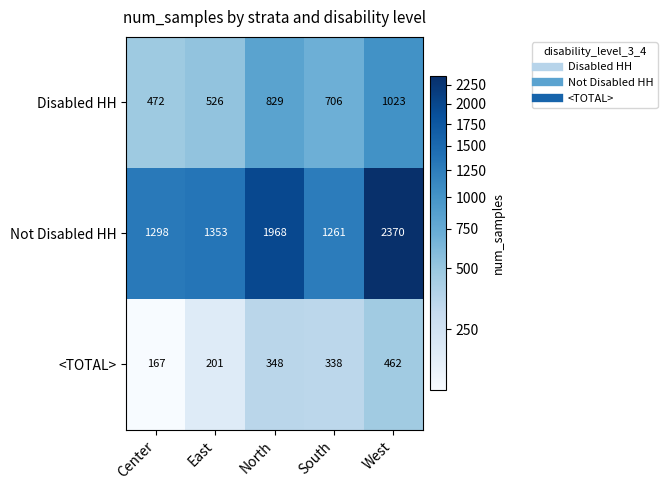

Rank the series by their average value, from highest to lowest.

Not Disabled HH, Disabled HH, <TOTAL>